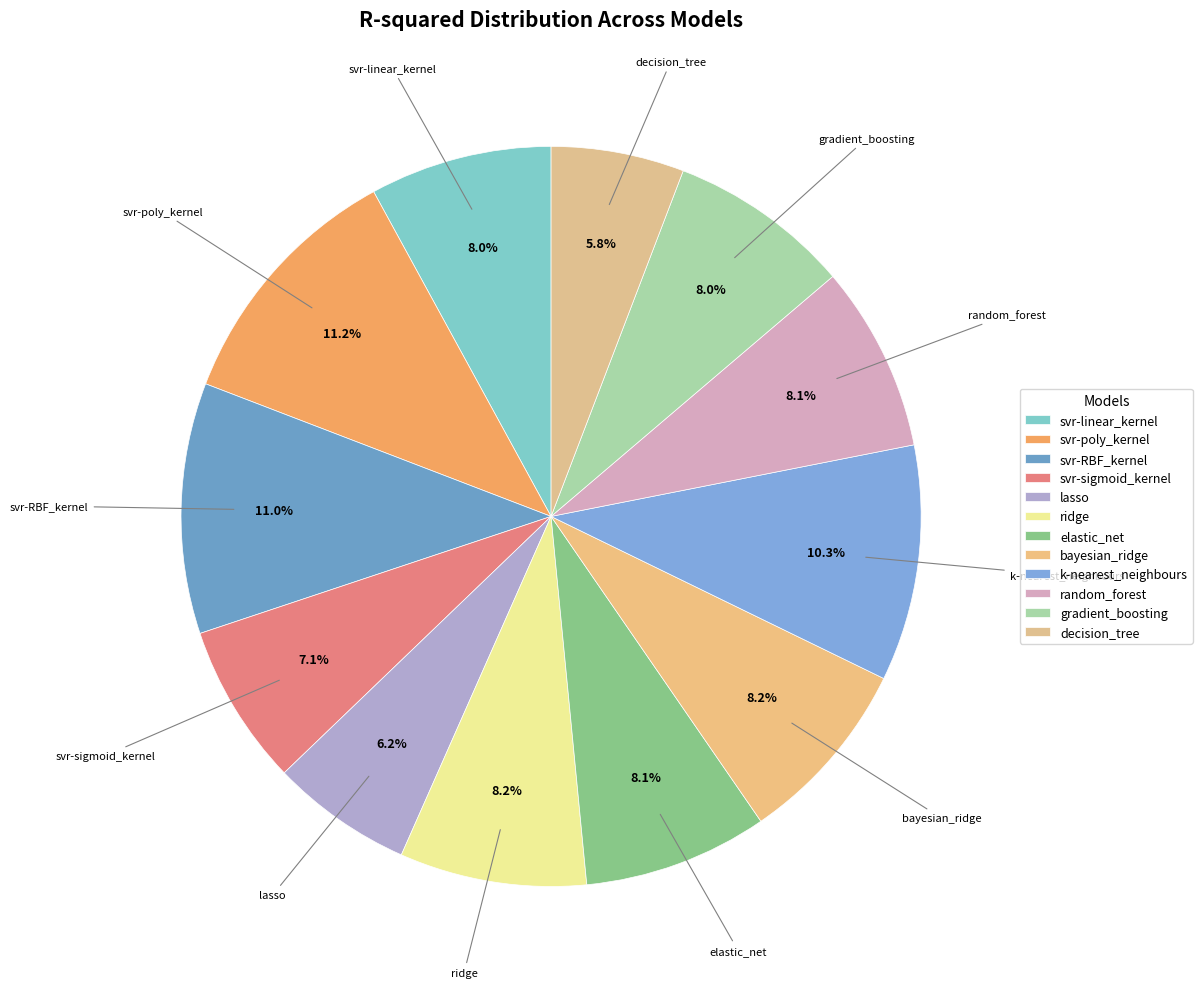

What percentage is the gradient_boosting slice, to the nearest percent?

8%